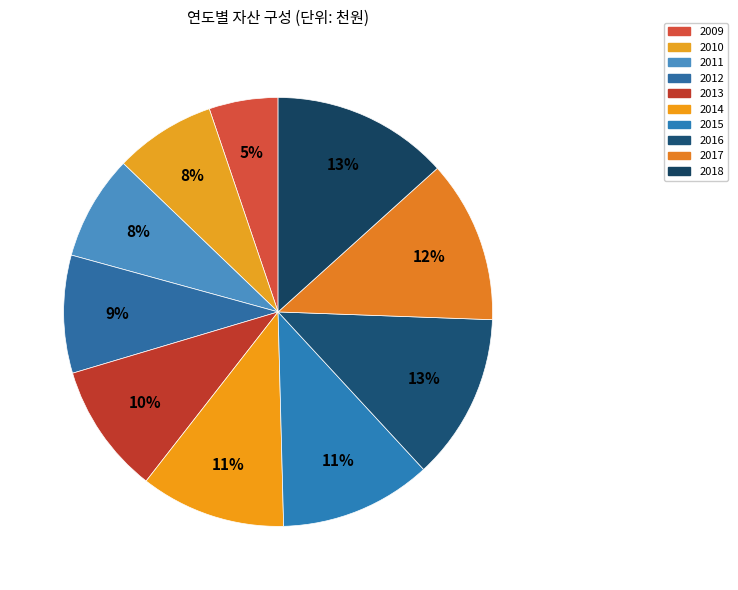

To the nearest percent, what is the average slice percentage?

10%